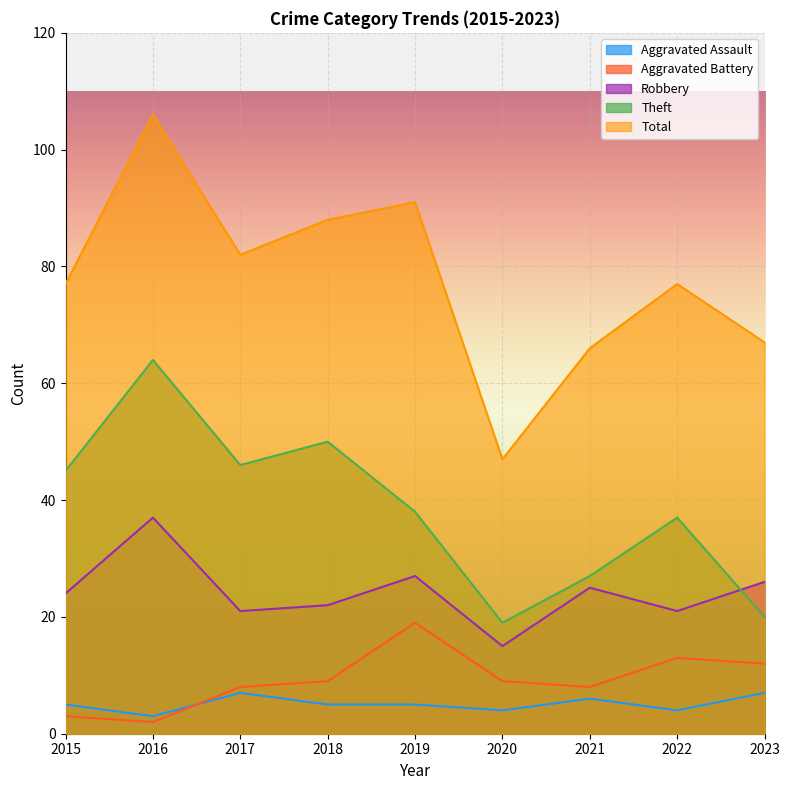

Reading left to right, transcribe all the data shown in this chart.

Aggravated Assault: 5	3	7	5	5	4	6	4	7
Aggravated Battery: 3	2	8	9	19	9	8	13	12
Robbery: 24	37	21	22	27	15	25	21	26
Theft: 45	64	46	50	38	19	27	37	20
Total: 77	106	82	88	91	47	66	77	67